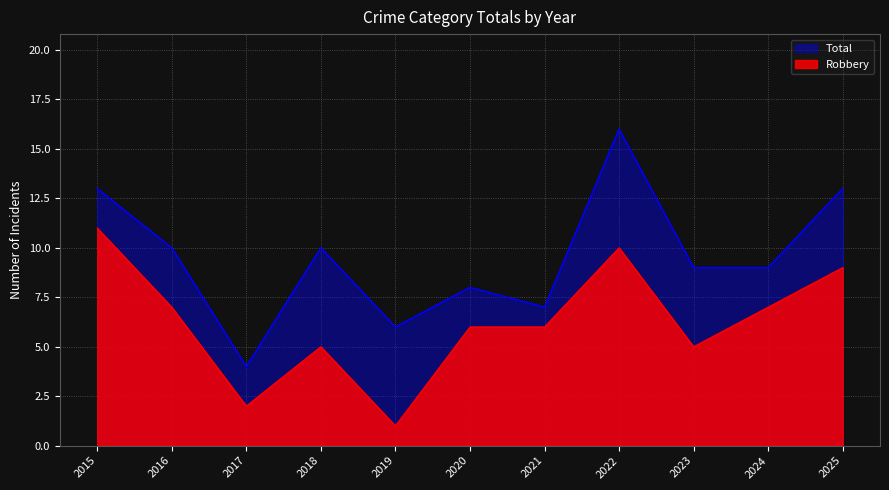

Rank the series by their average value, from highest to lowest.

Total, Robbery